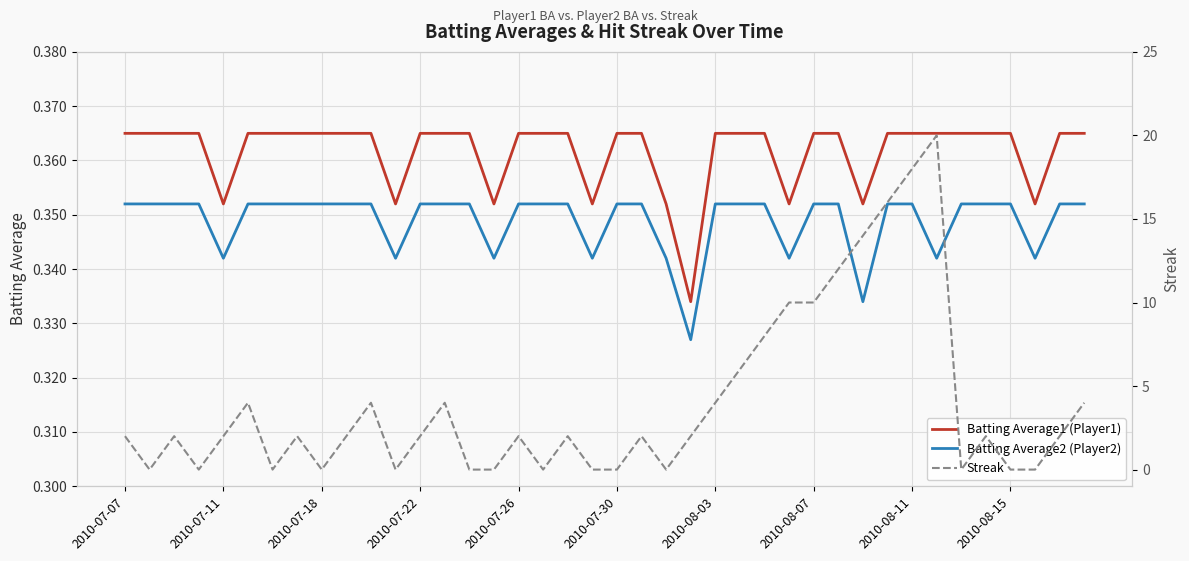

True or false: Batting Average2 (Player2) and Batting Average1 (Player1) cross at least once.

False